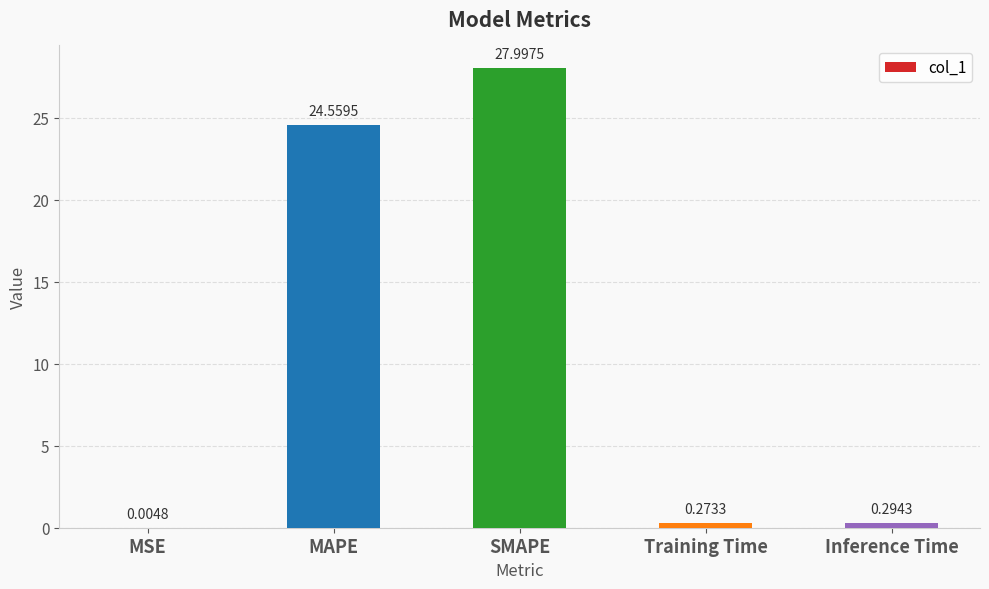

What is the change in value from MSE to MAPE?

+24.6